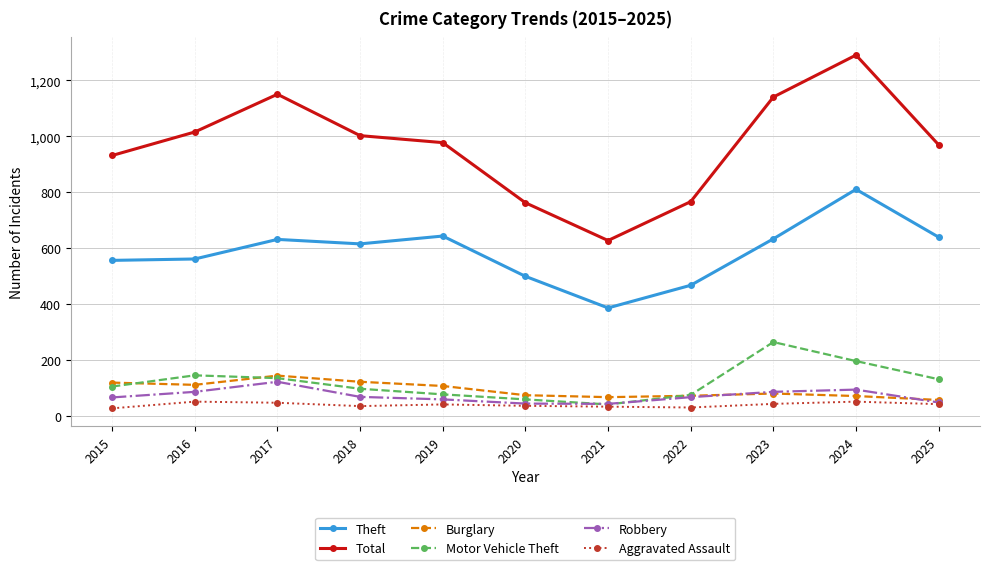

Which series changed the most between 2019 and 2024?

Total